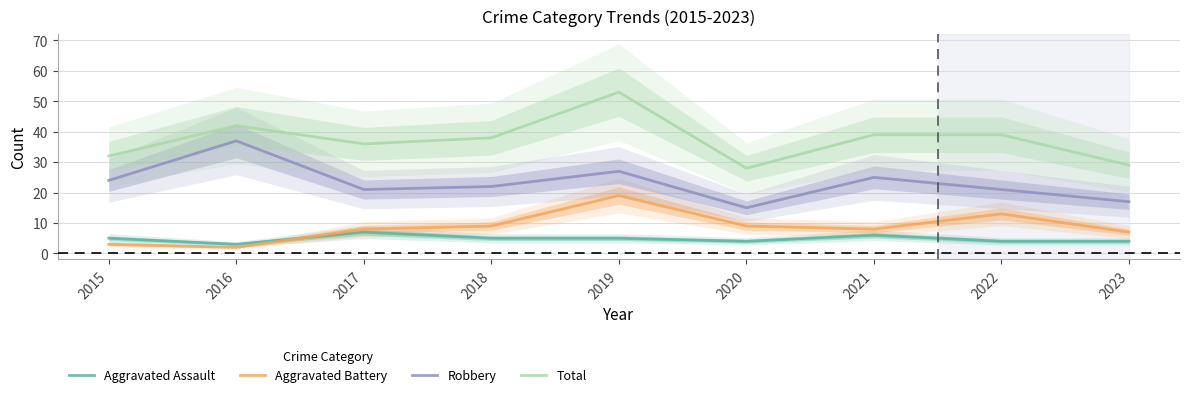

Reading left to right, list all the values displayed in this chart.

Aggravated Assault: 2015=5	2016=3	2017=7	2018=5	2019=5	2020=4	2021=6	2022=4	2023=4
Aggravated Battery: 2015=3	2016=2	2017=8	2018=9	2019=19	2020=9	2021=8	2022=13	2023=7
Robbery: 2015=24	2016=37	2017=21	2018=22	2019=27	2020=15	2021=25	2022=21	2023=17
Total: 2015=32	2016=42	2017=36	2018=38	2019=53	2020=28	2021=39	2022=39	2023=29